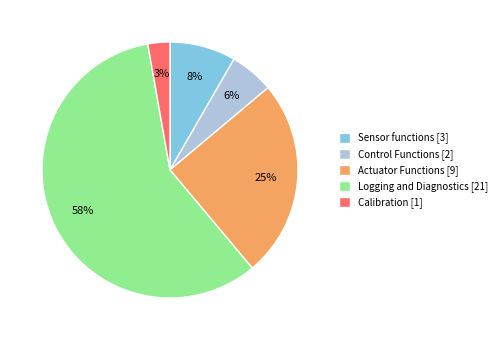

Which category has the biggest portion of the pie?

Logging and Diagnostics